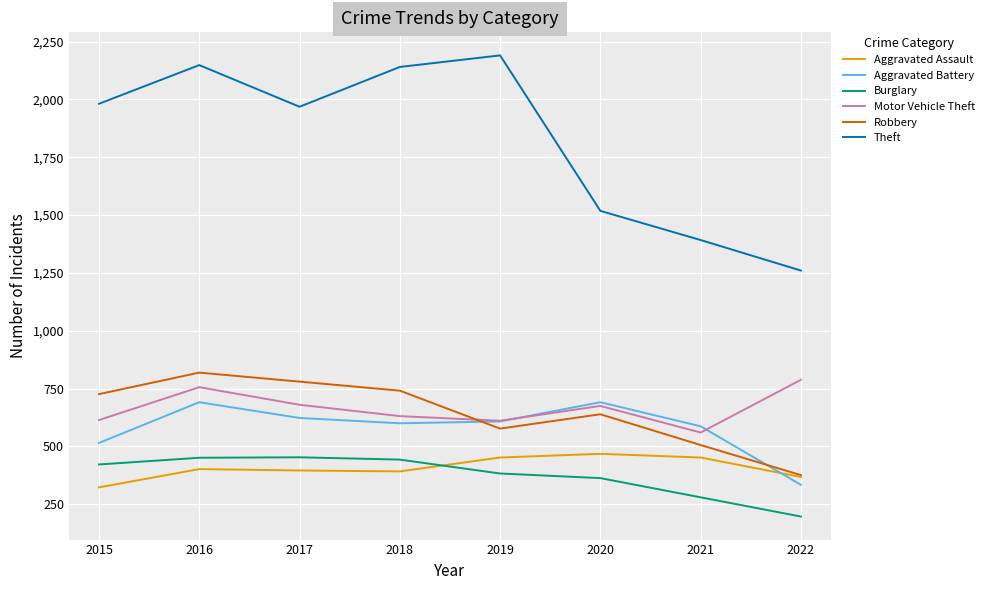

What is the smallest value displayed?

197